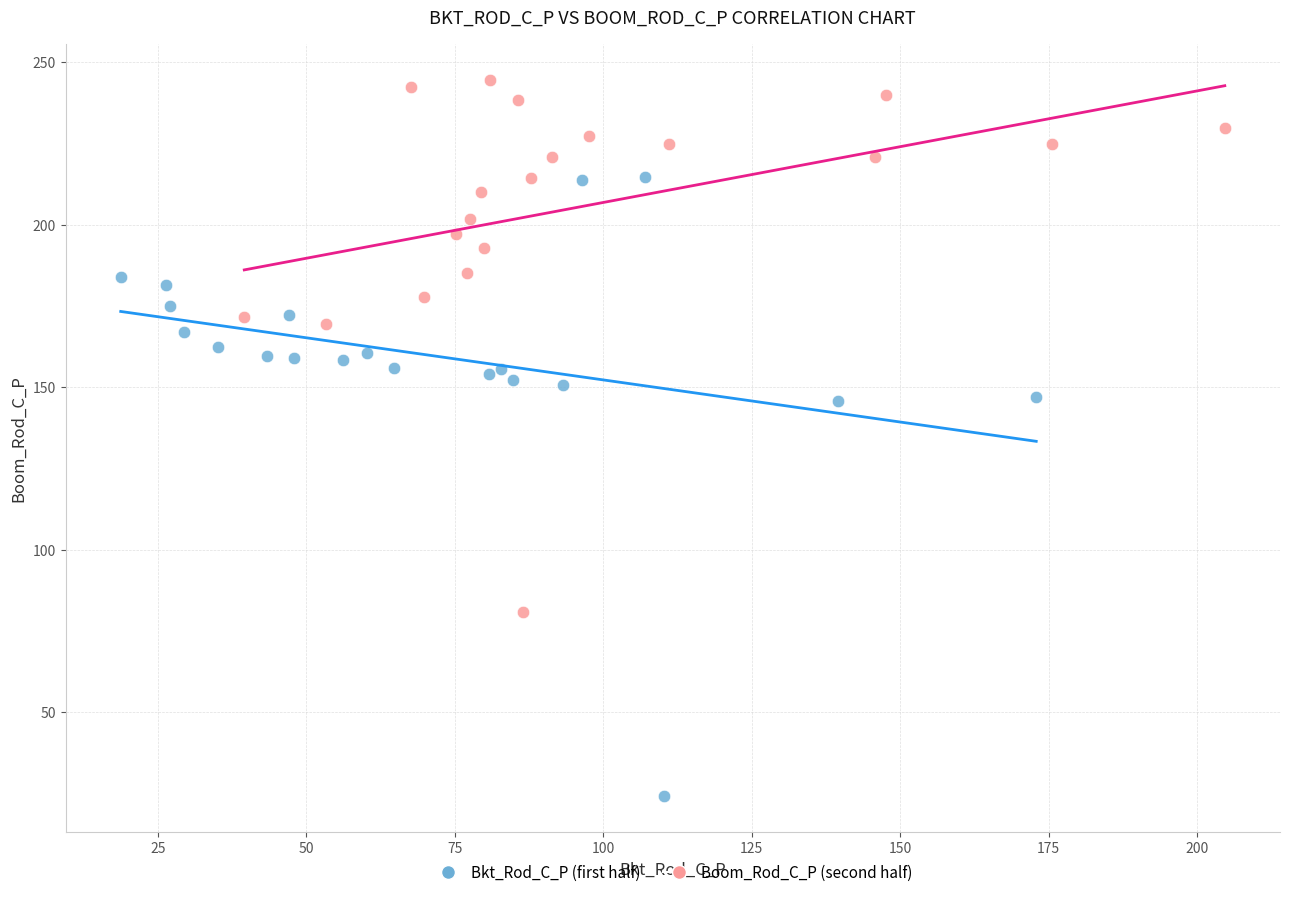

Which series contains the lowest Y value?

Bkt_Rod_C_P (first half)